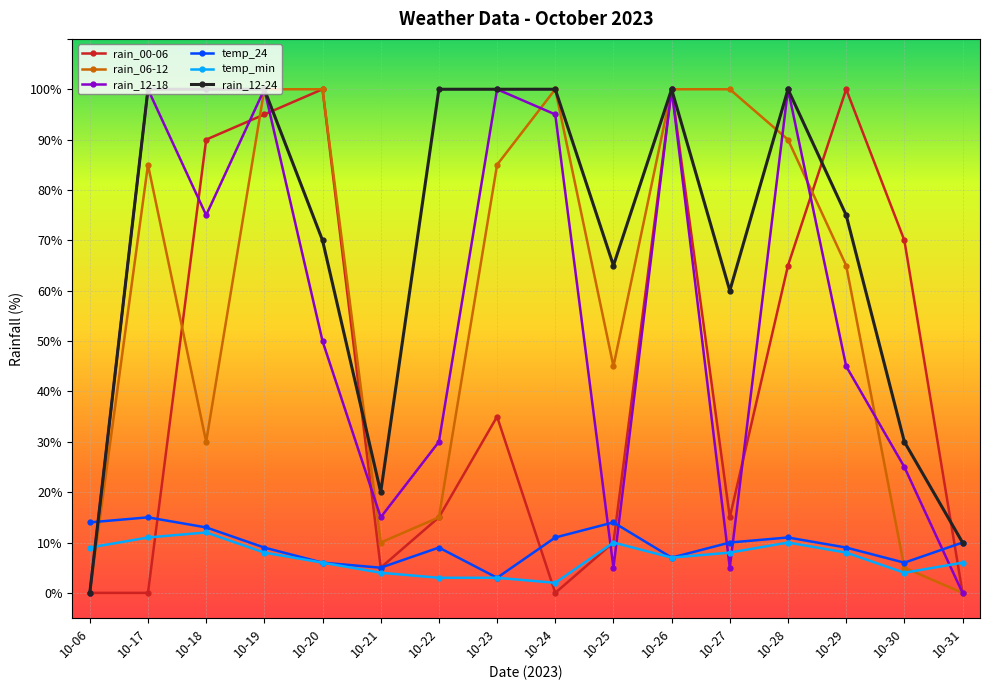

The value of rain_12-18 at 10-17 is 100. True or false?

True